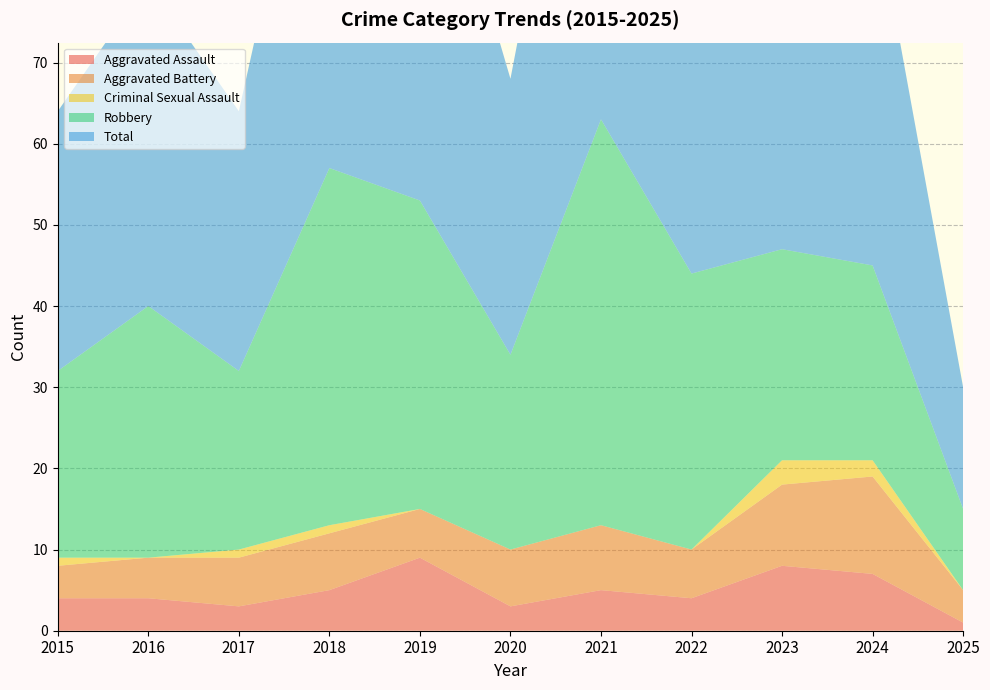

Reading right to left, transcribe all the data shown in this chart.

Aggravated Assault: 1	7	8	4	5	3	9	5	3	4	4
Aggravated Battery: 4	12	10	6	8	7	6	7	6	5	4
Criminal Sexual Assault: 0	2	3	0	0	0	0	1	1	0	1
Robbery: 10	24	26	34	50	24	38	44	22	31	23
Total: 15	46	47	44	63	34	53	57	32	40	32